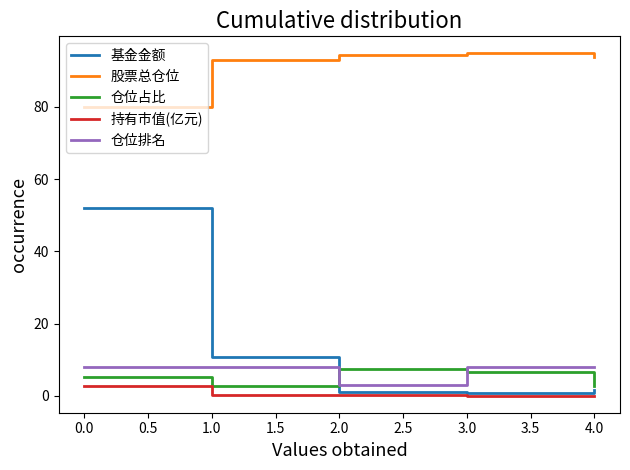

Which series has the widest spread of values?

基金金额